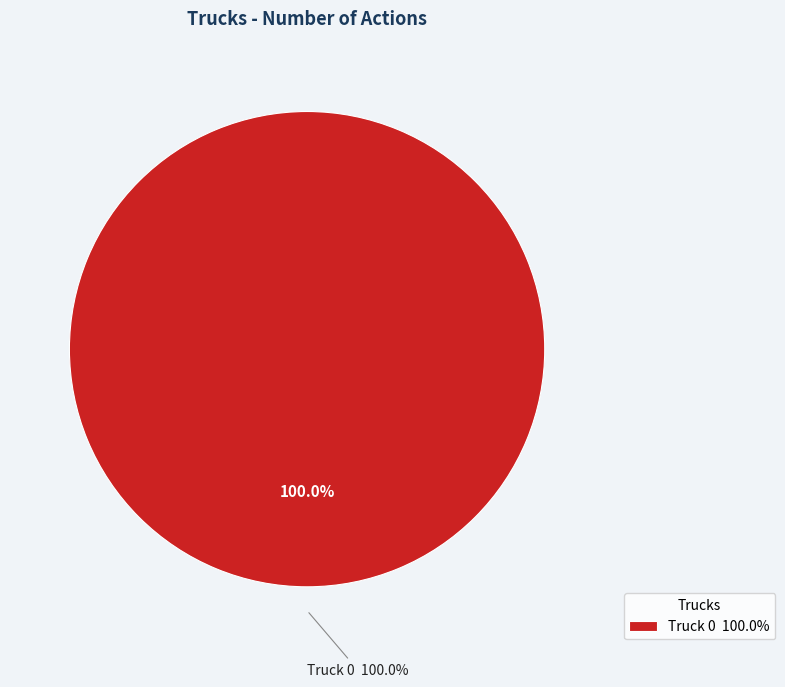

To the nearest percent, what portion does Truck 0 represent?

100%